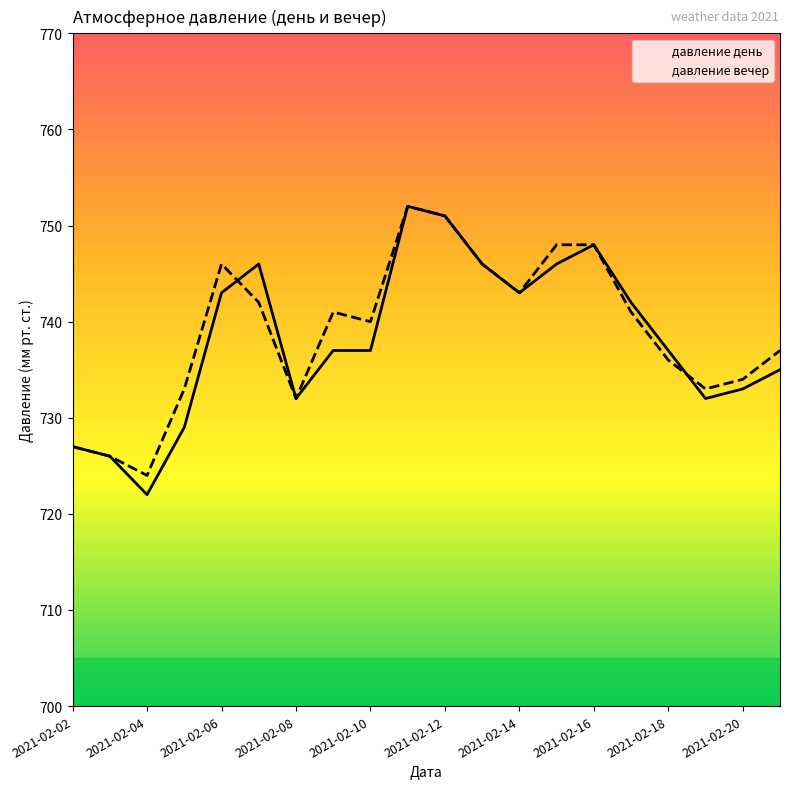

Where does the давление вечер series first go above 741?

2021-02-06